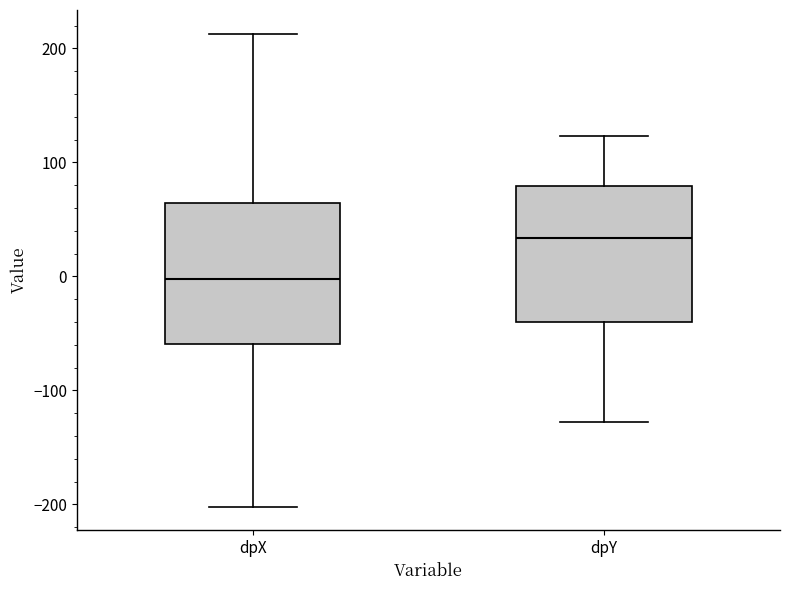

Reading left to right, read every box against the y-axis: the position of its median line, the range the box covers, and the ends of its whiskers. The values are not printed on the chart, so give them approximately, as read against the axis.

dpX: median 0, box -60 to 60, whiskers -200 to 210
dpY: median 30, box -40 to 80, whiskers -130 to 120